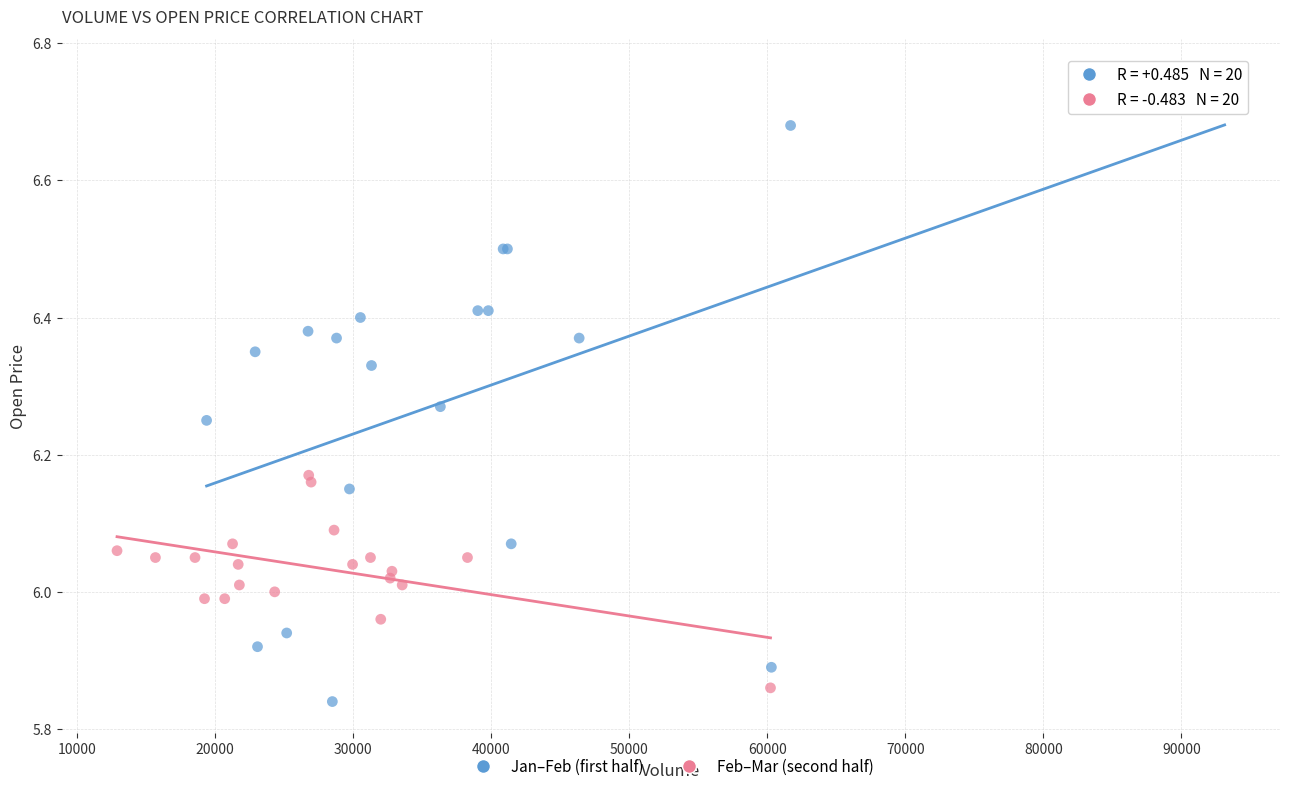

Which series has the largest Y range (max minus min)?

Jan–Feb (first half)